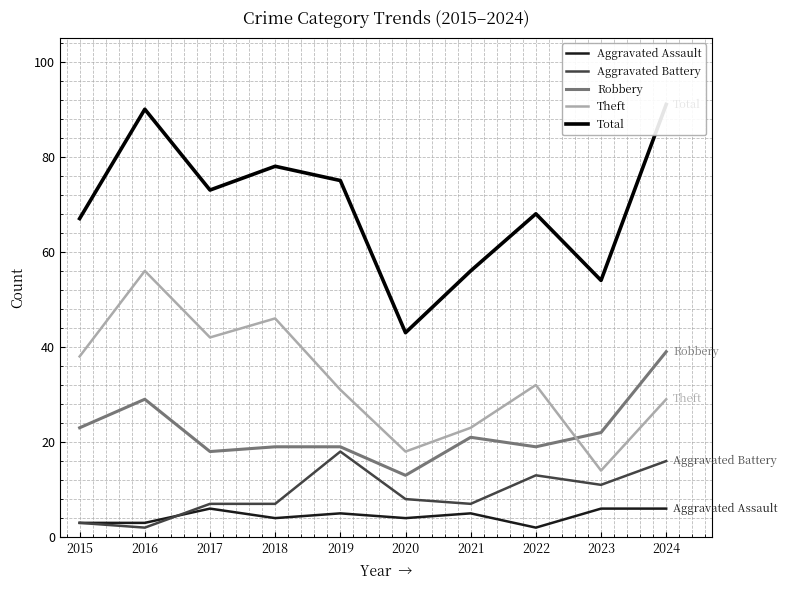

True or false: Theft and Total intersect in this chart.

False